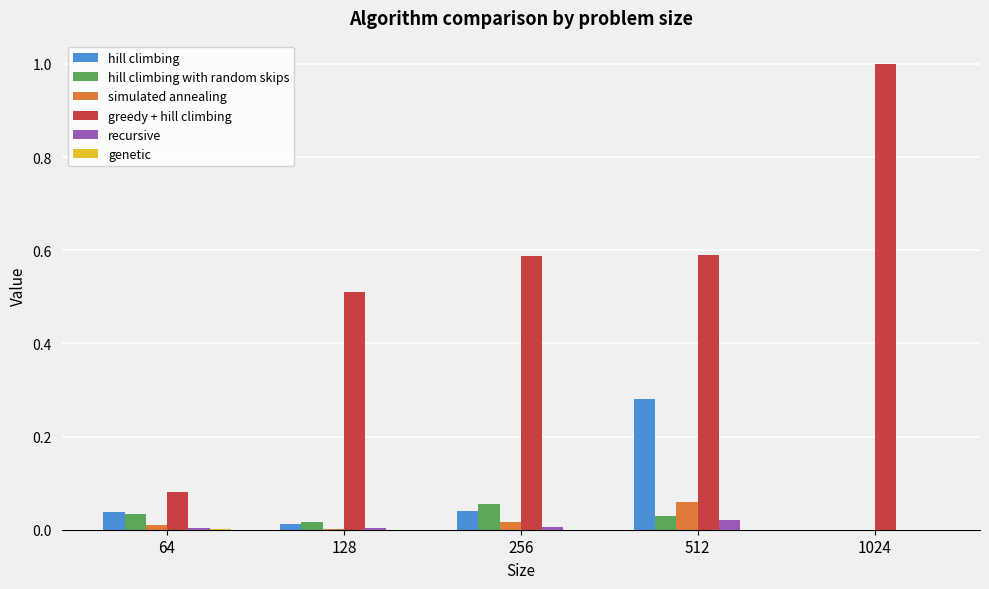

Which series has the largest total across all categories?

greedy + hill climbing